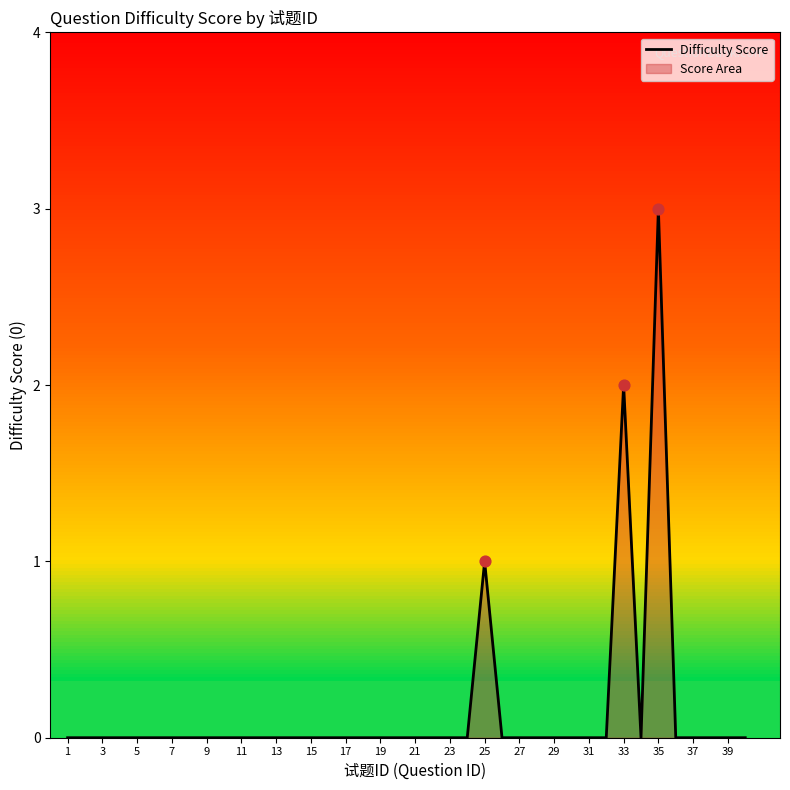

What is the highest value of the Difficulty Score series?

3